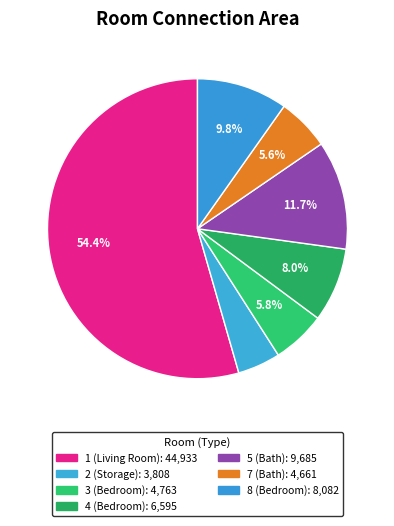

Count the number of slices in the pie.

7